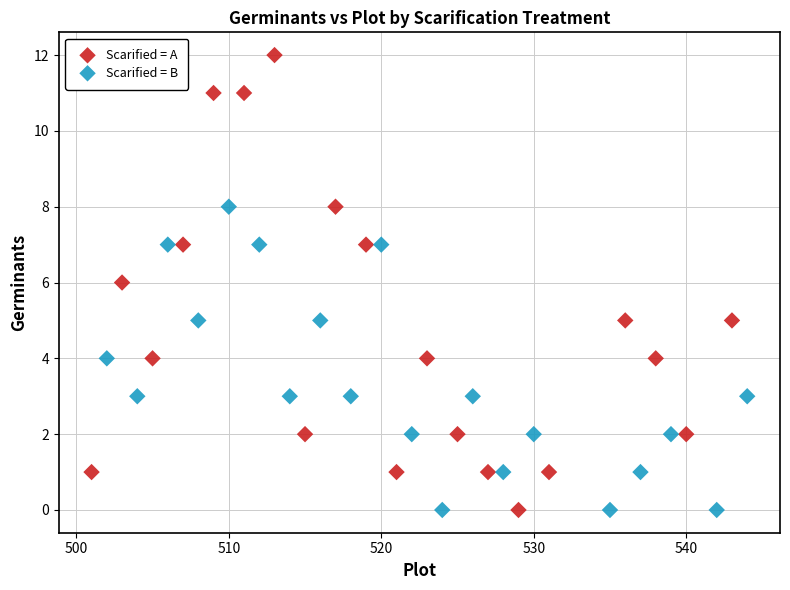

Which series contains the highest Y value?

Scarified = A